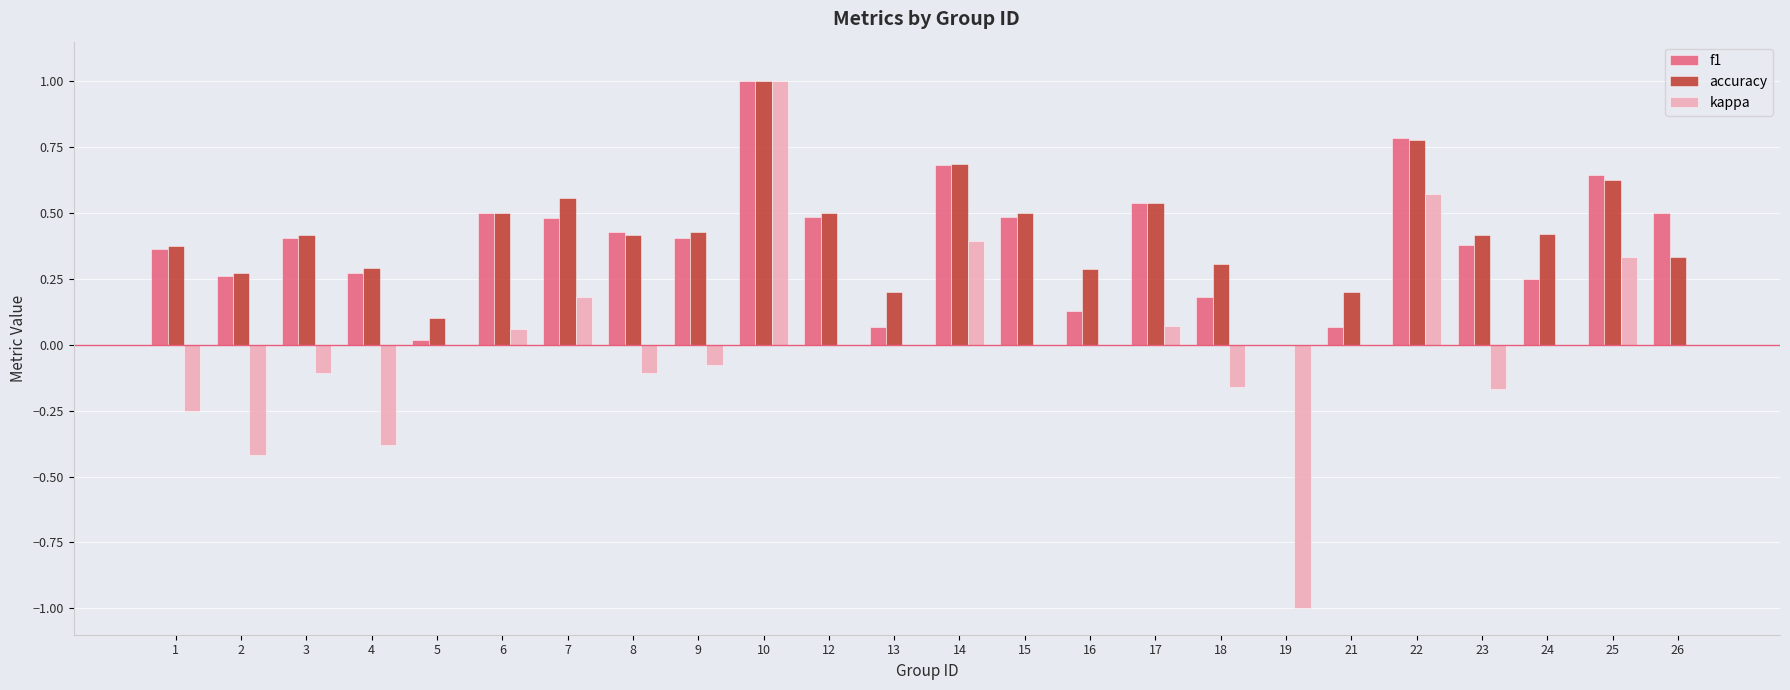

Between 5 and 10, which series saw the biggest shift?

kappa